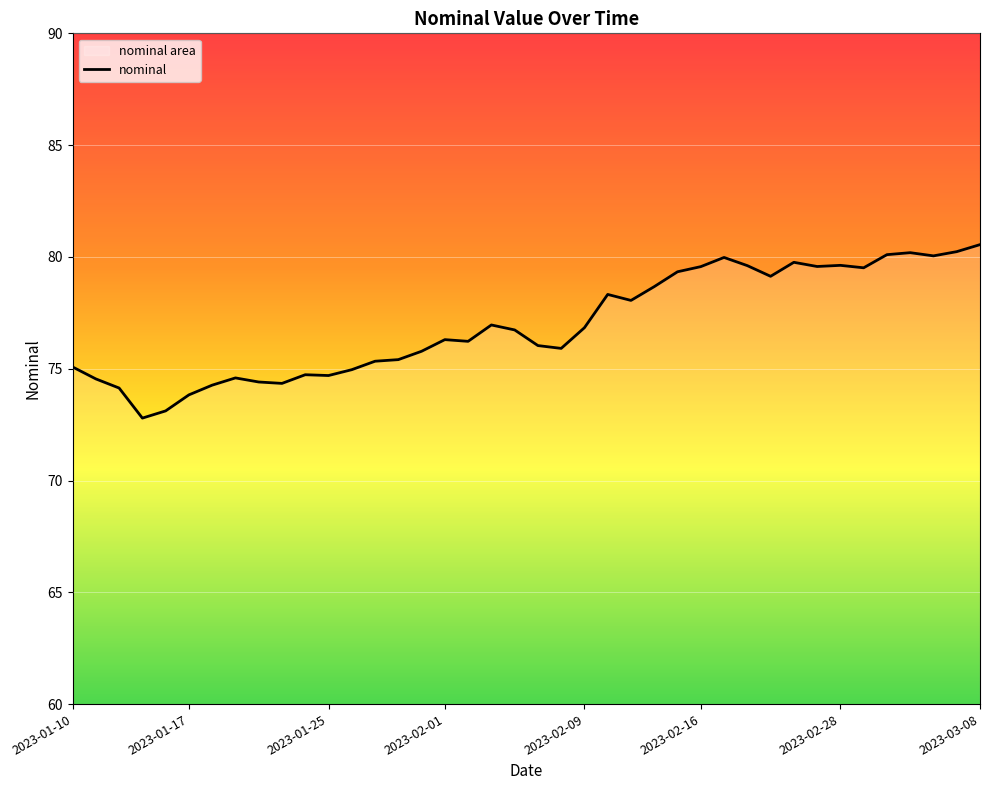

What is the smallest value displayed?

72.8